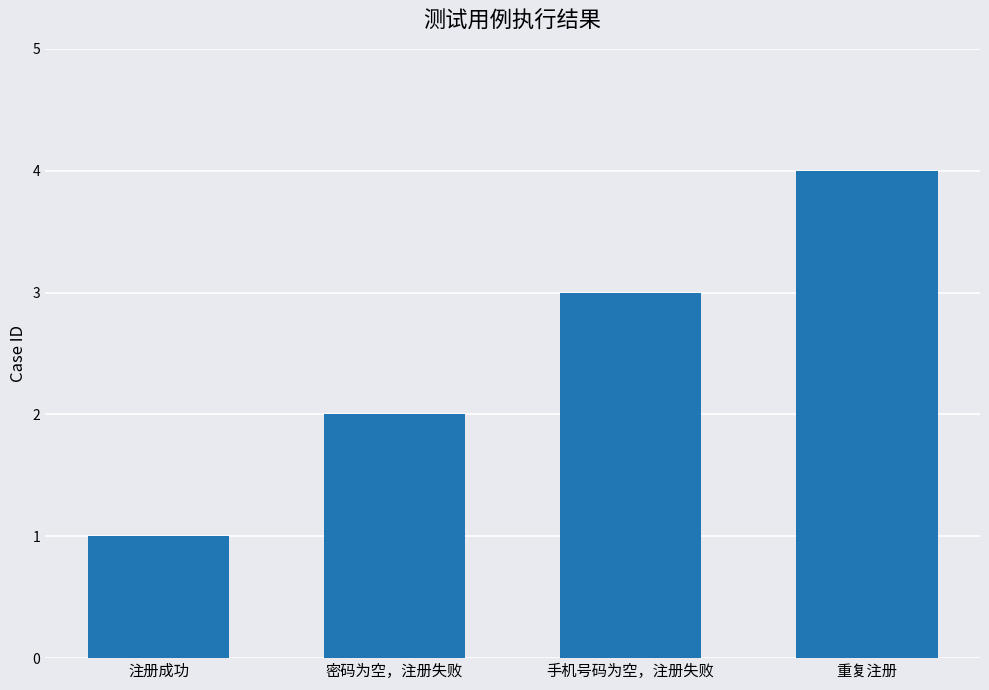

List the labels in order of value, largest first.

重复注册, 手机号码为空，注册失败, 密码为空，注册失败, 注册成功